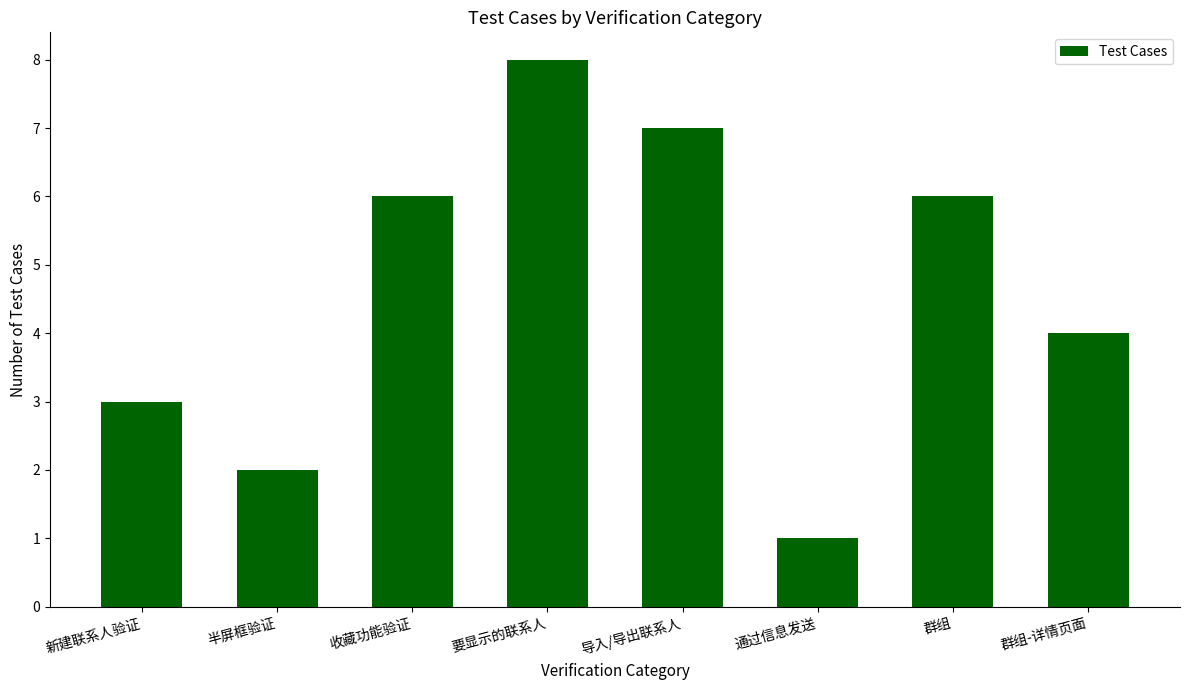

What value does the data have at 要显示的联系人?

8